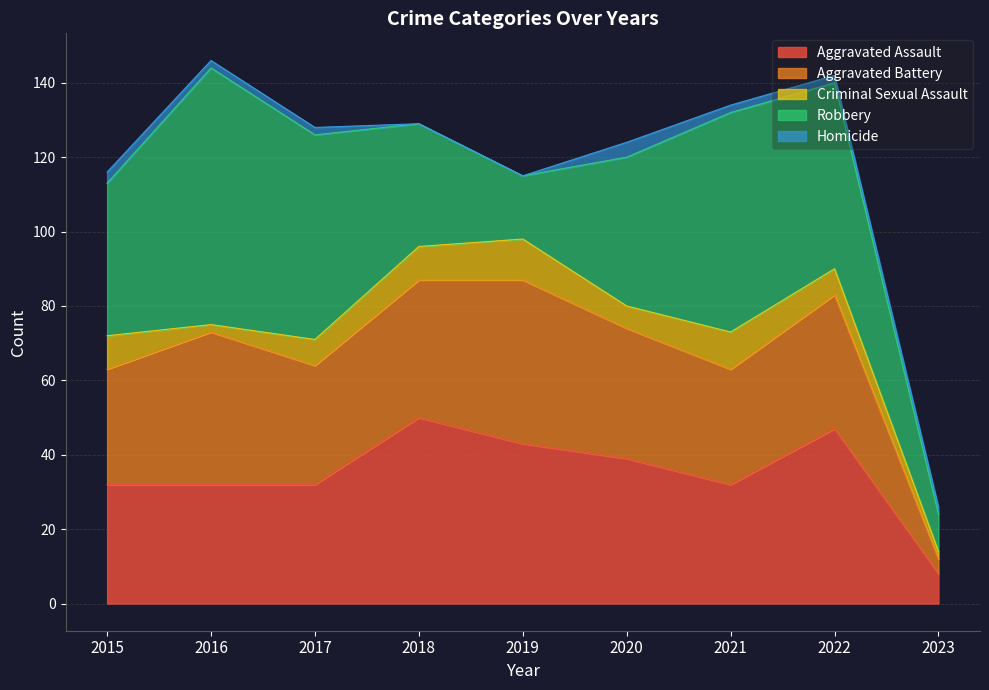

Between 2019 and 2020, which series saw the biggest shift?

Robbery